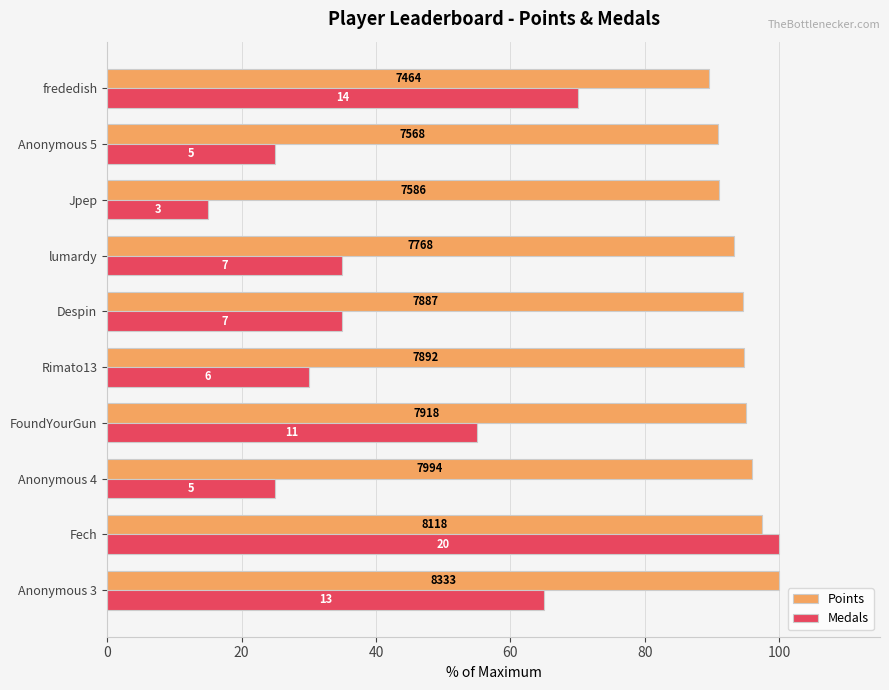

What are all the series names shown in the legend?

Points, Medals